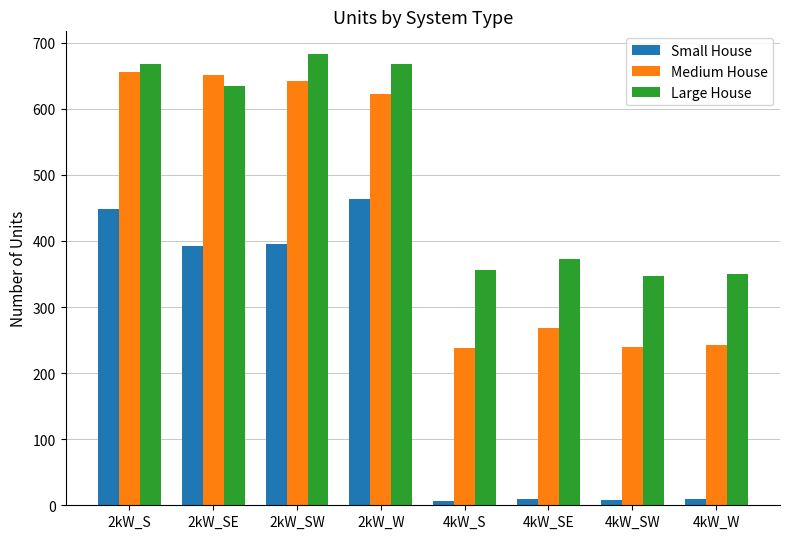

The value of Medium House at 2kW_S is 450. True or false?

False